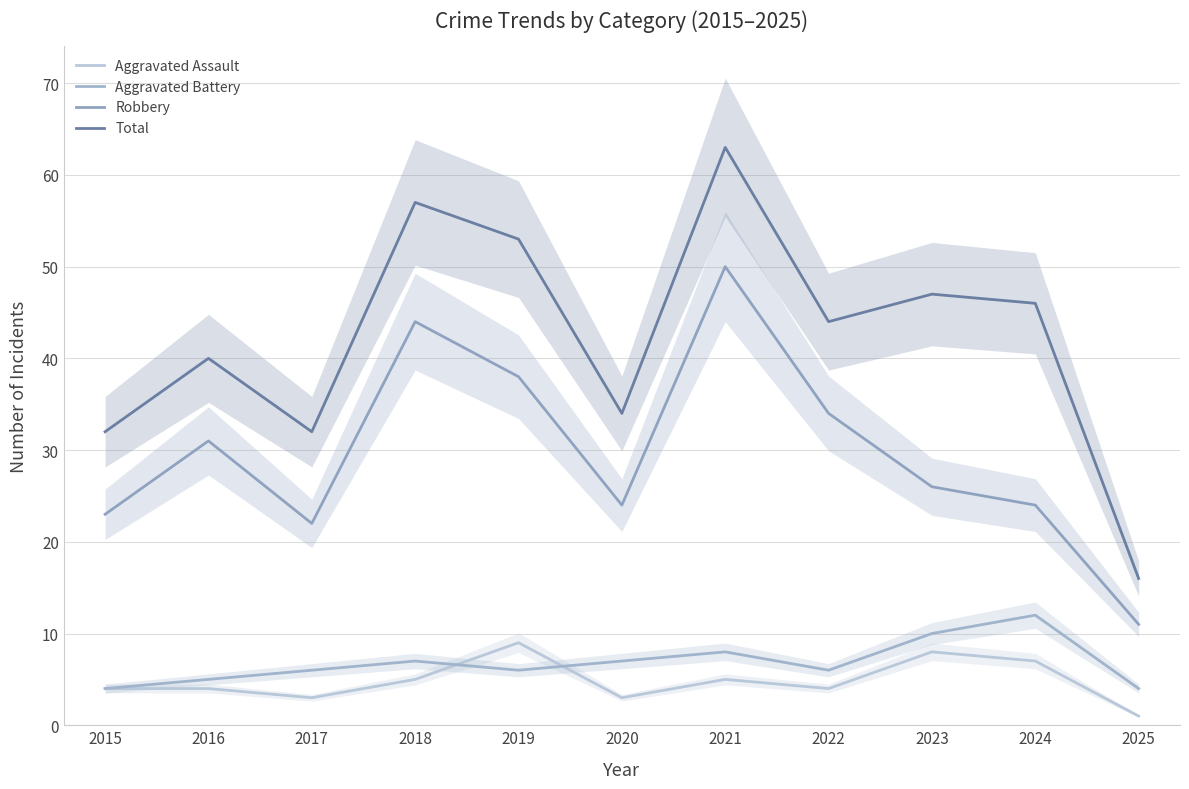

What is the difference between the maximum and second lowest values in the Aggravated Battery series?

8